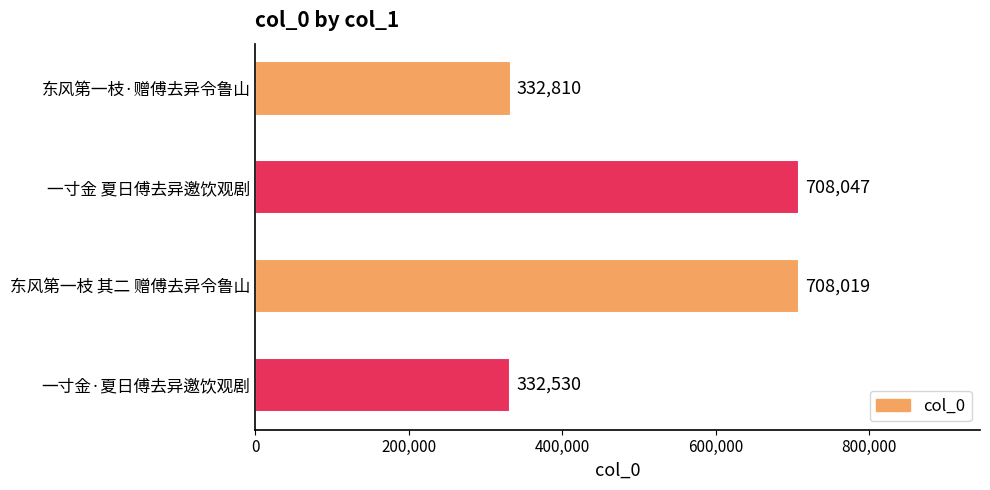

What is the label of the 3rd bar from the top?

东风第一枝 其二 赠傅去异令鲁山